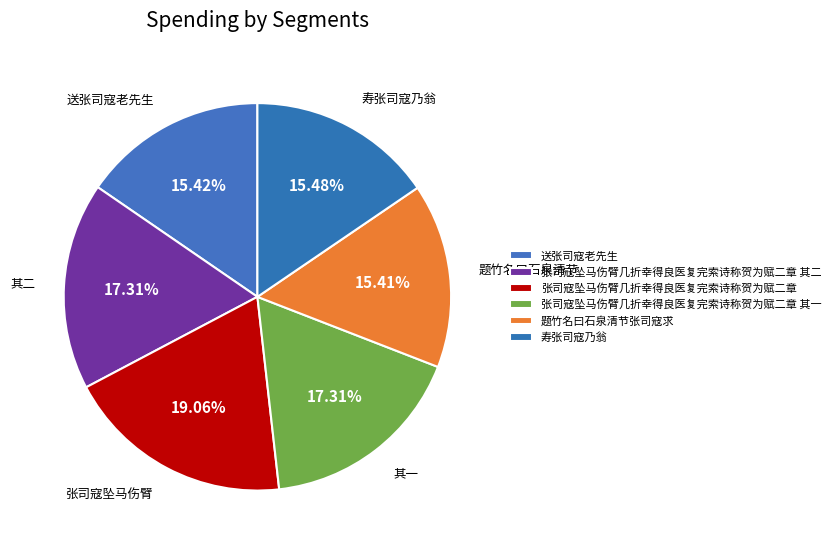

Which slice is the smallest?

题竹名曰石泉清节张司寇求